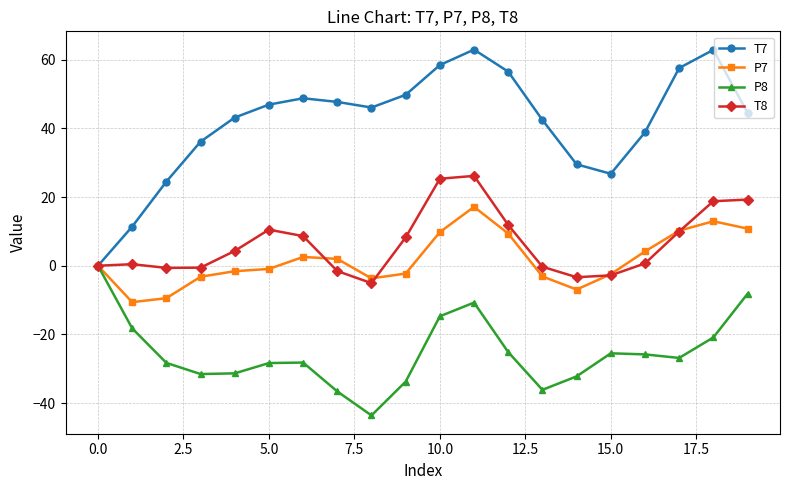

Rank the series by their maximum value, from lowest to highest.

P8, P7, T8, T7